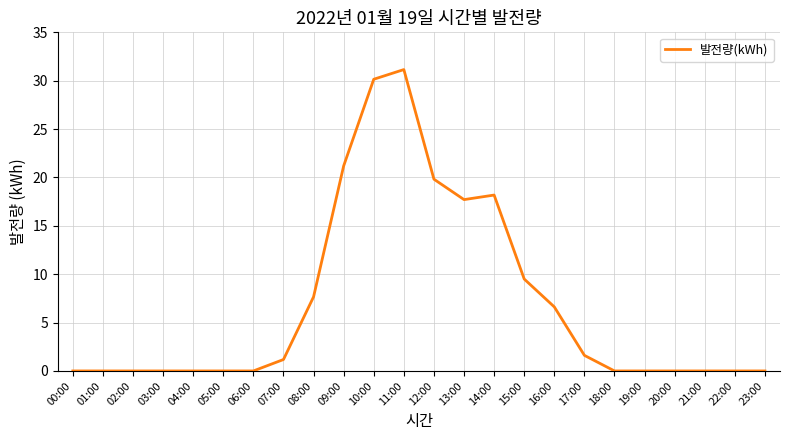

What is the difference between the values at 14:00 and 18:00?

18.2